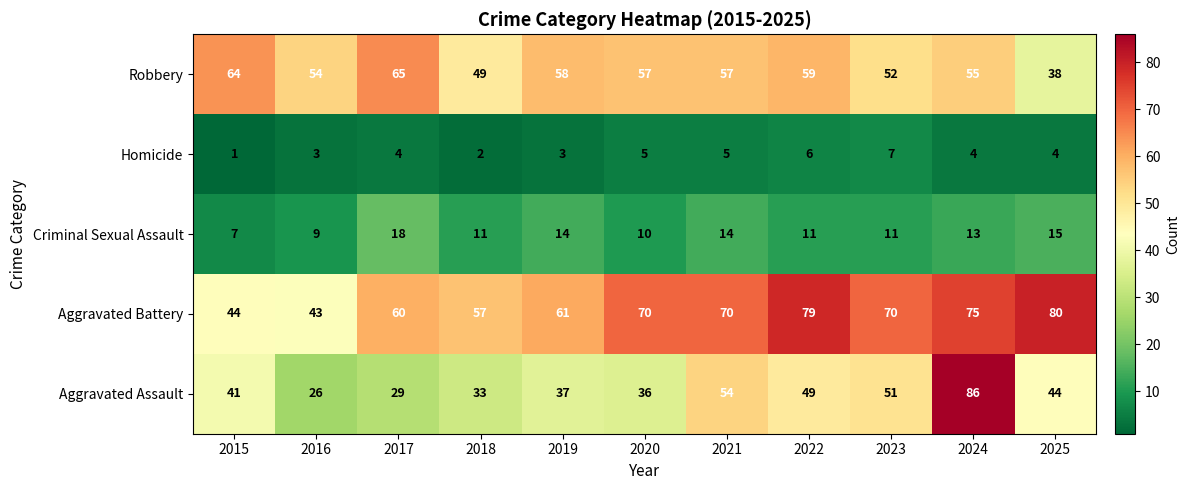

At 2019, list the series in order from smallest to largest.

Homicide, Criminal Sexual Assault, Aggravated Assault, Robbery, Aggravated Battery